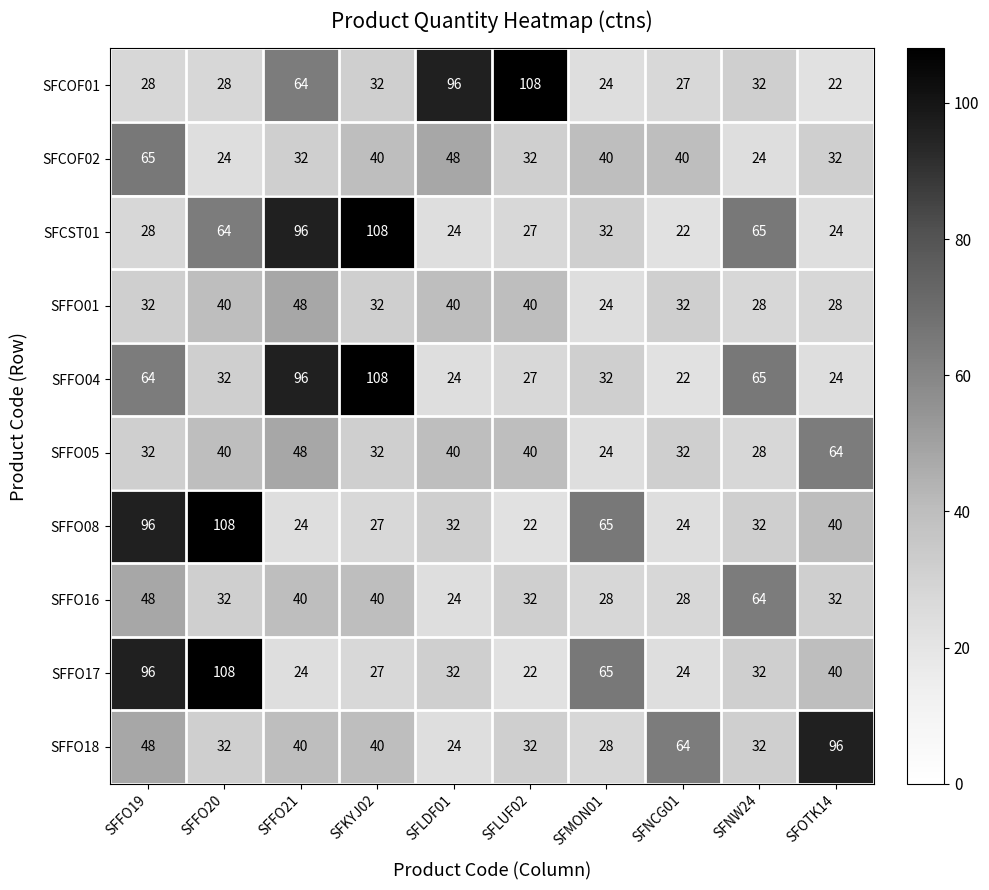

What is the sum of the SFFO04 values at SFNW24 and SFMON01?

97